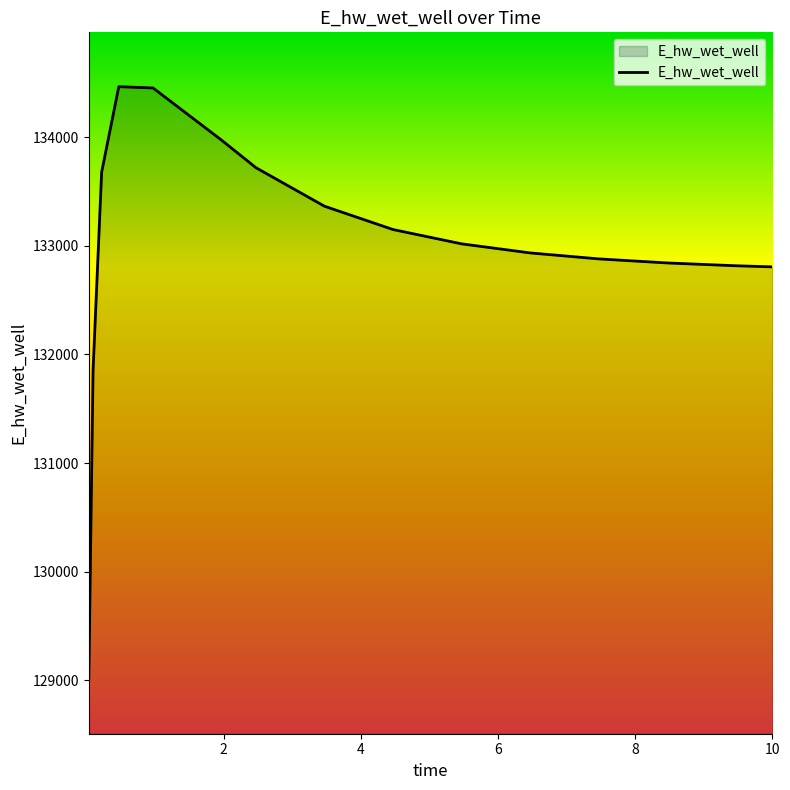

What is the greatest value displayed?

134465.2